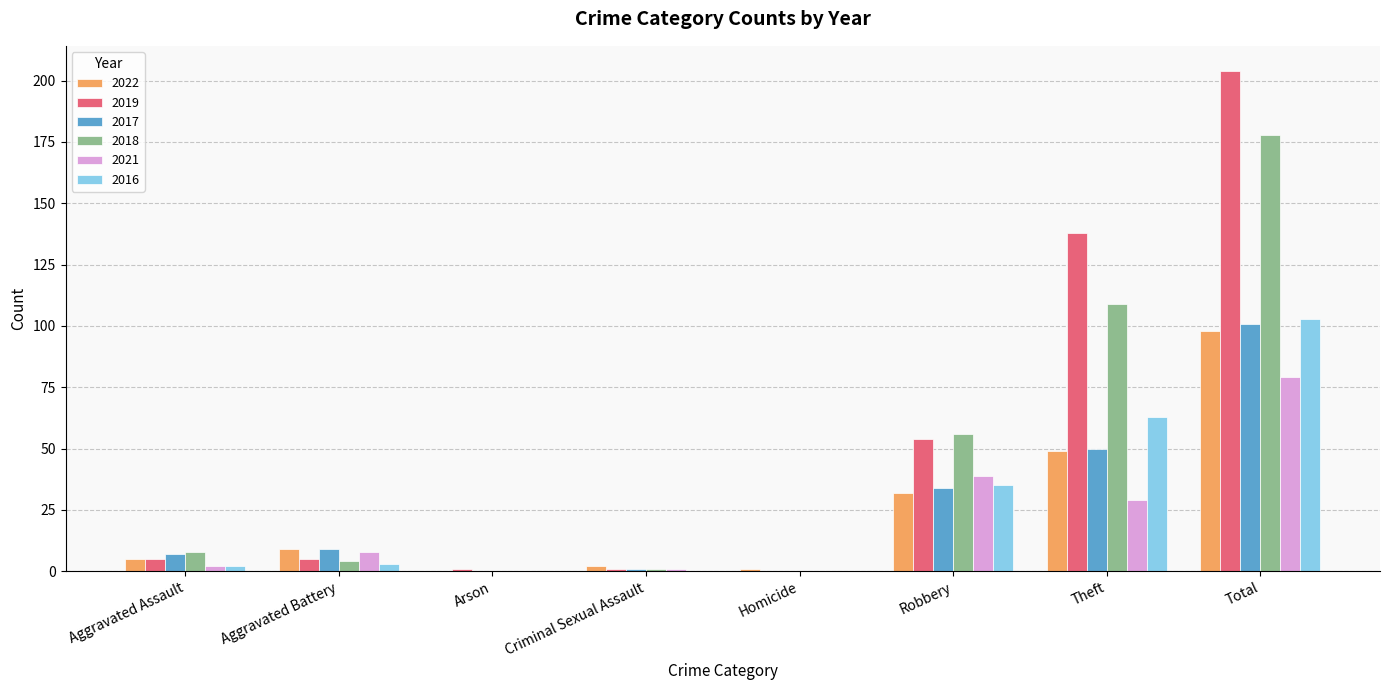

What is the sum of all 2016 values?

206